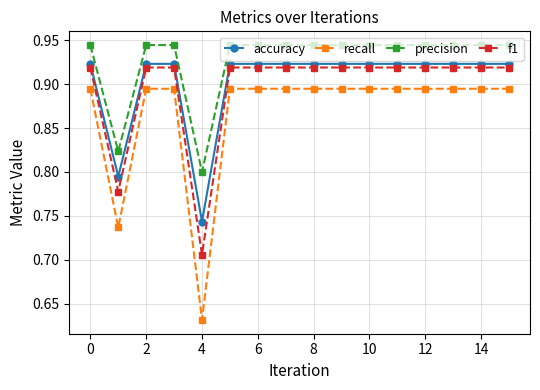

How many recall values are between 0 and 1?

16